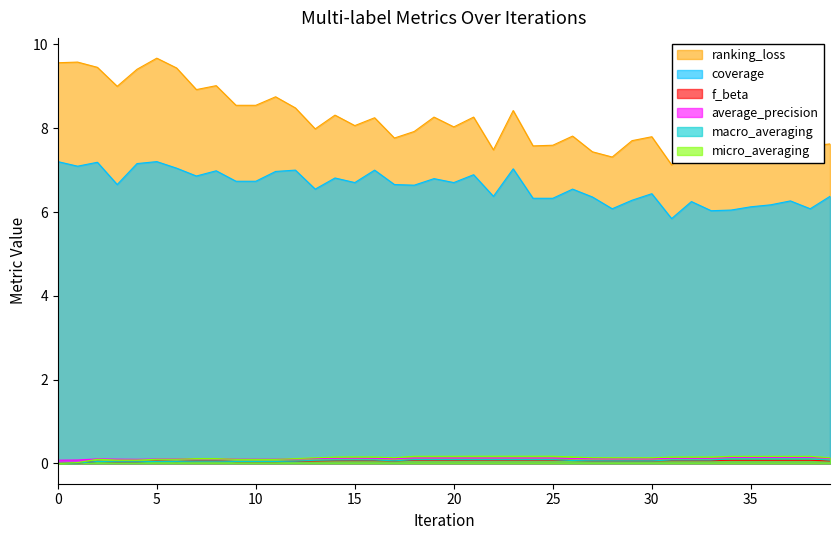

Which series has the largest total across all categories?

ranking_loss